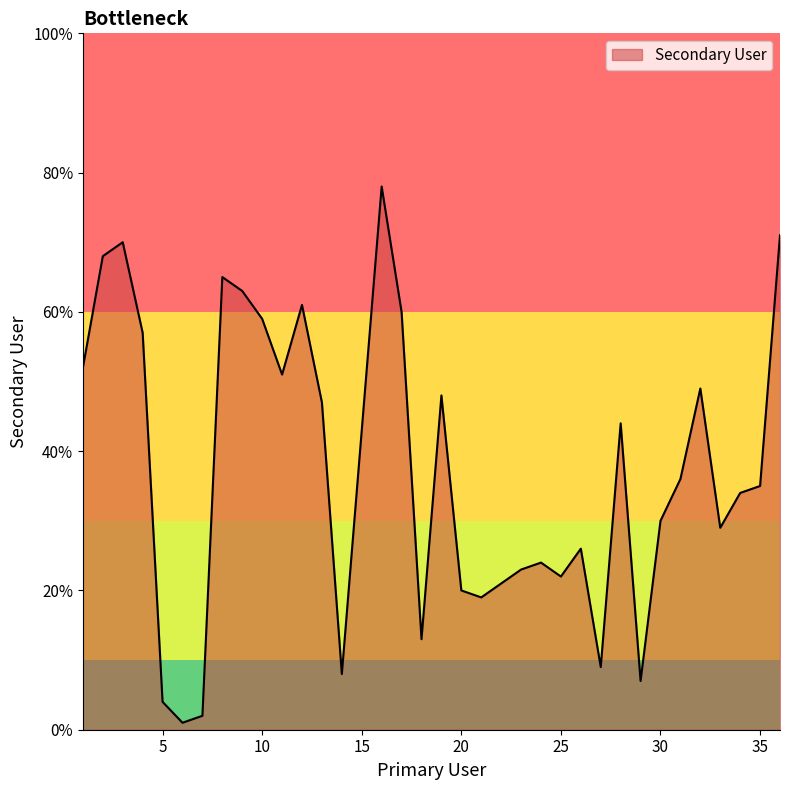

What is the greatest value displayed?

78